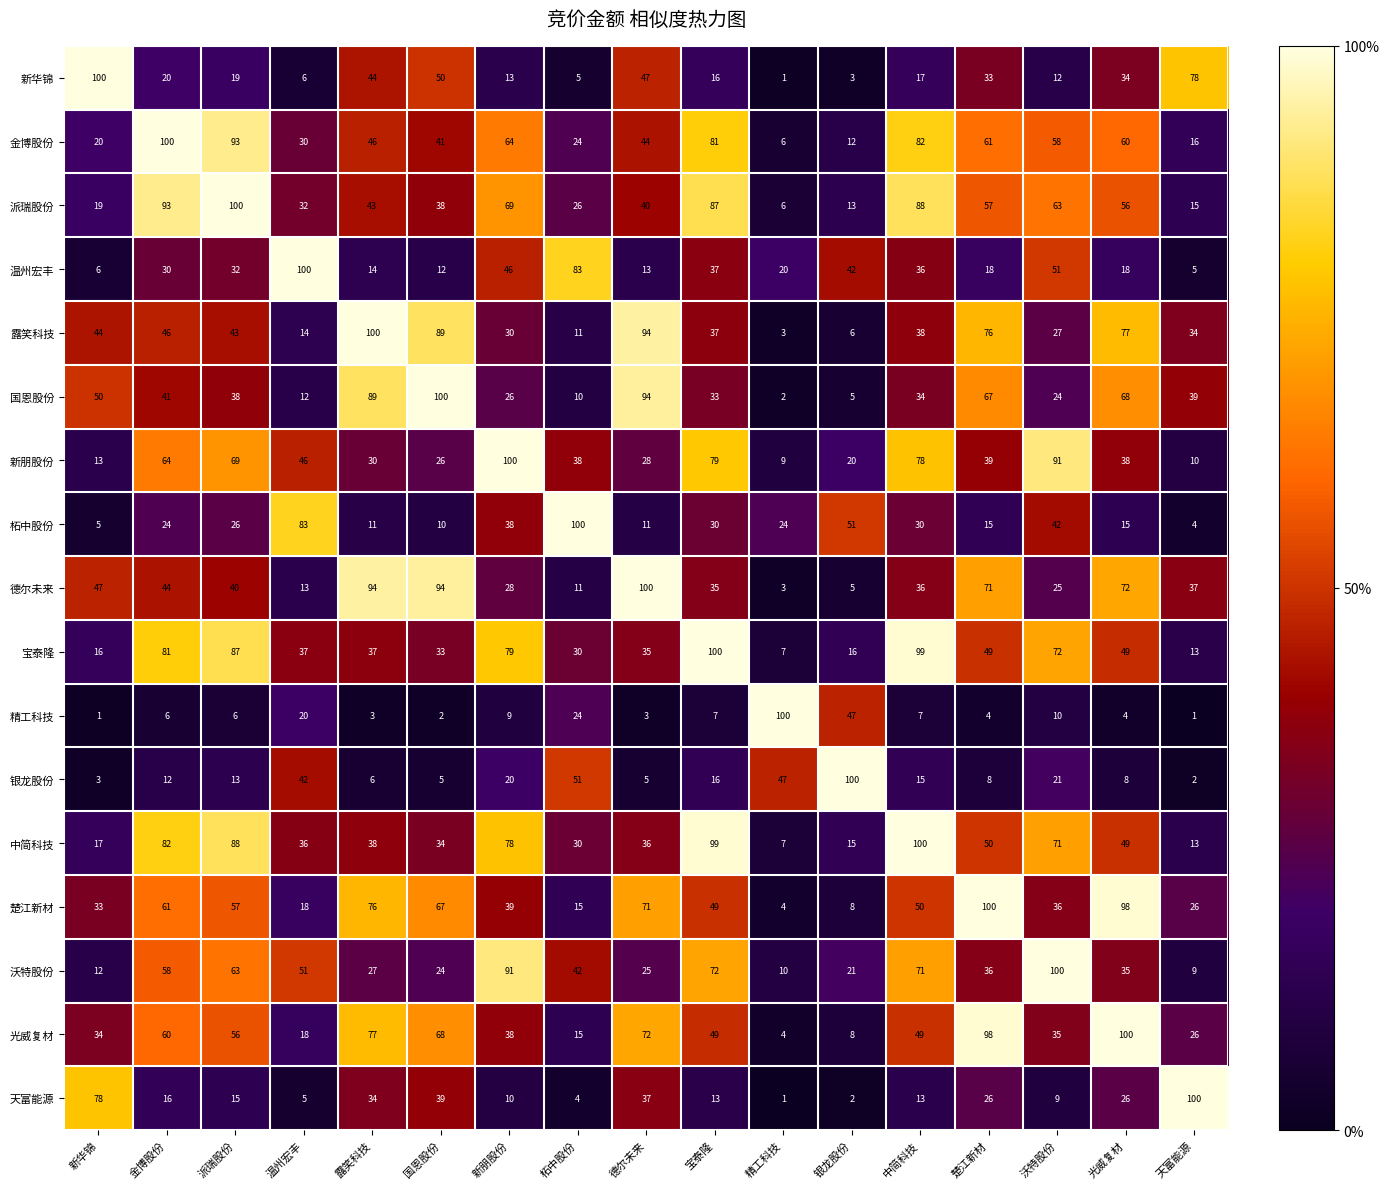

What is the total value across all series at 精工科技?

254